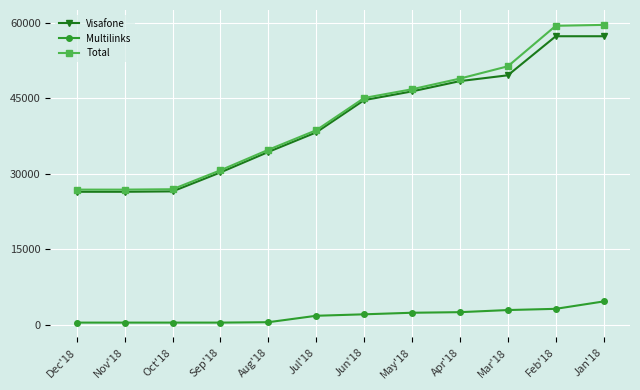

True or false: Multilinks and Total cross at least once.

False